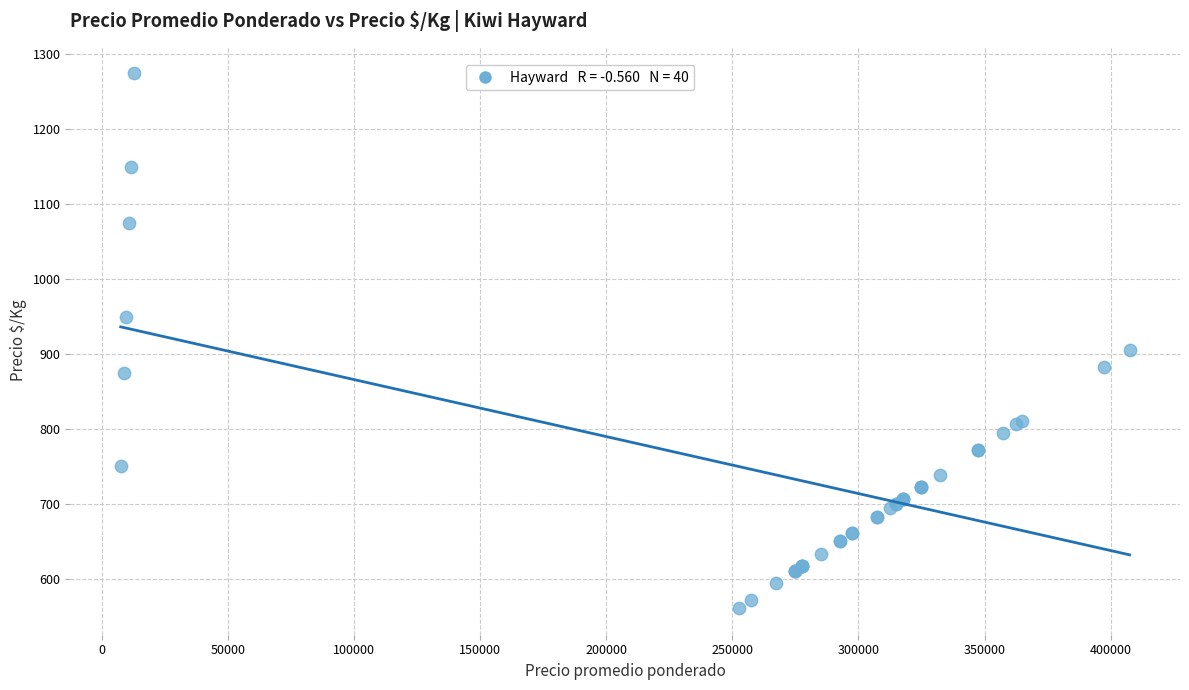

What Y value in the scatter plot is closest to 918?

906